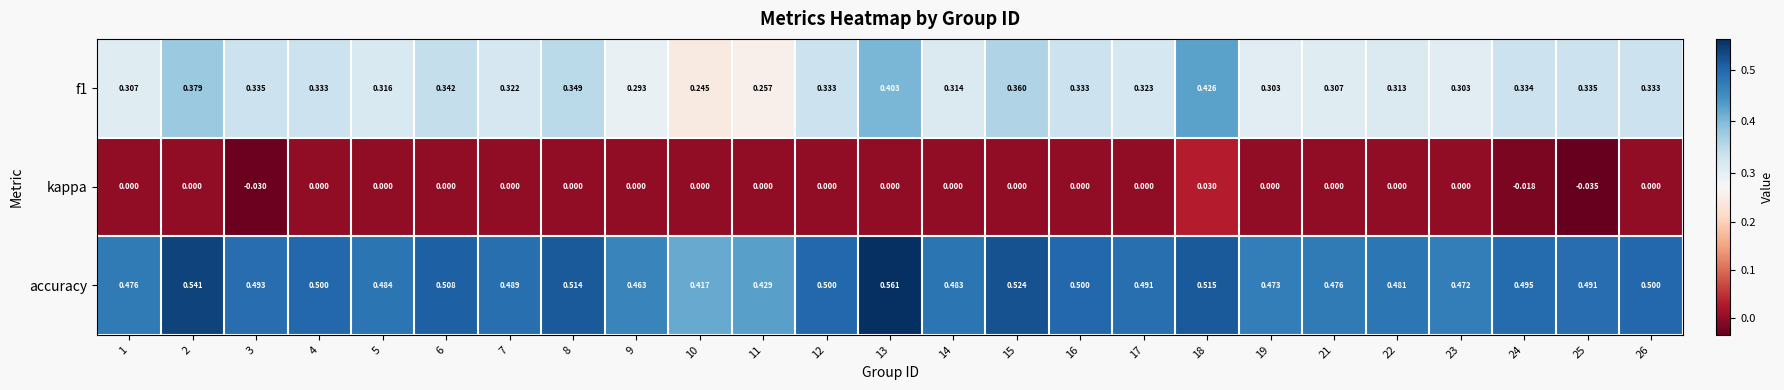

Which series changed the most between 4 and 25?

kappa